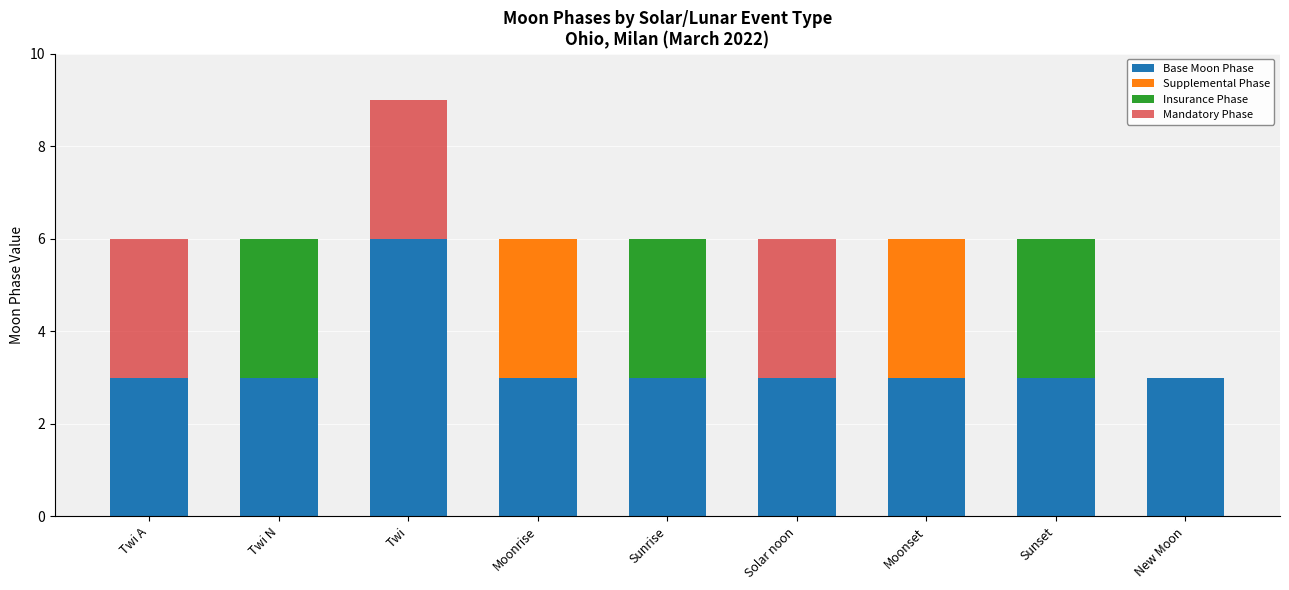

What are all the series names shown in the legend?

Base Moon Phase, Supplemental Phase, Insurance Phase, Mandatory Phase